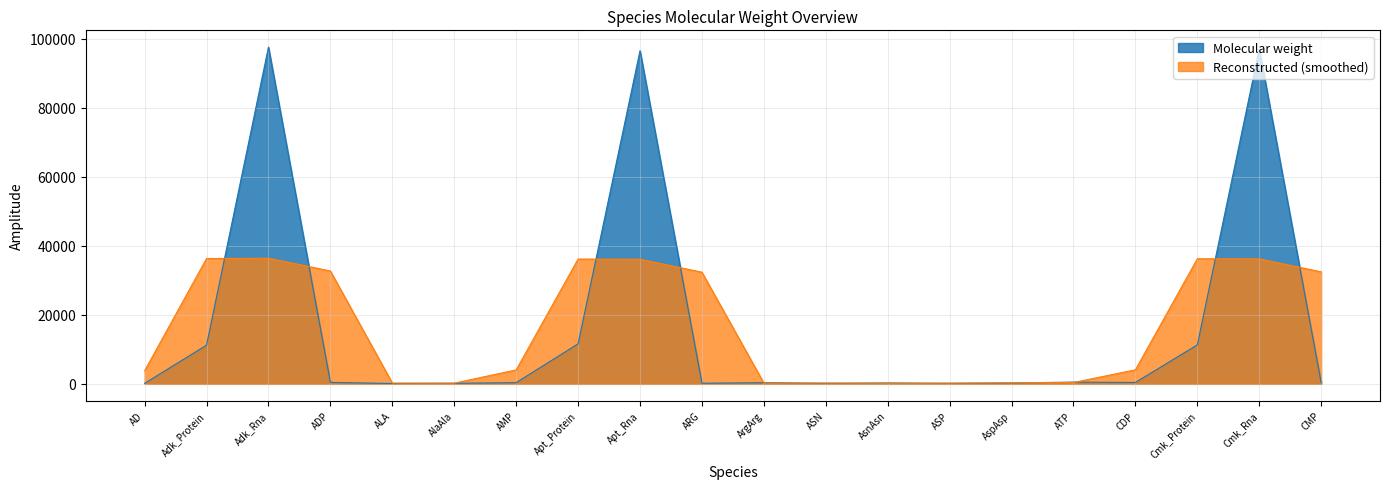

What is the label of the 9th point from the left?

Apt_Rna